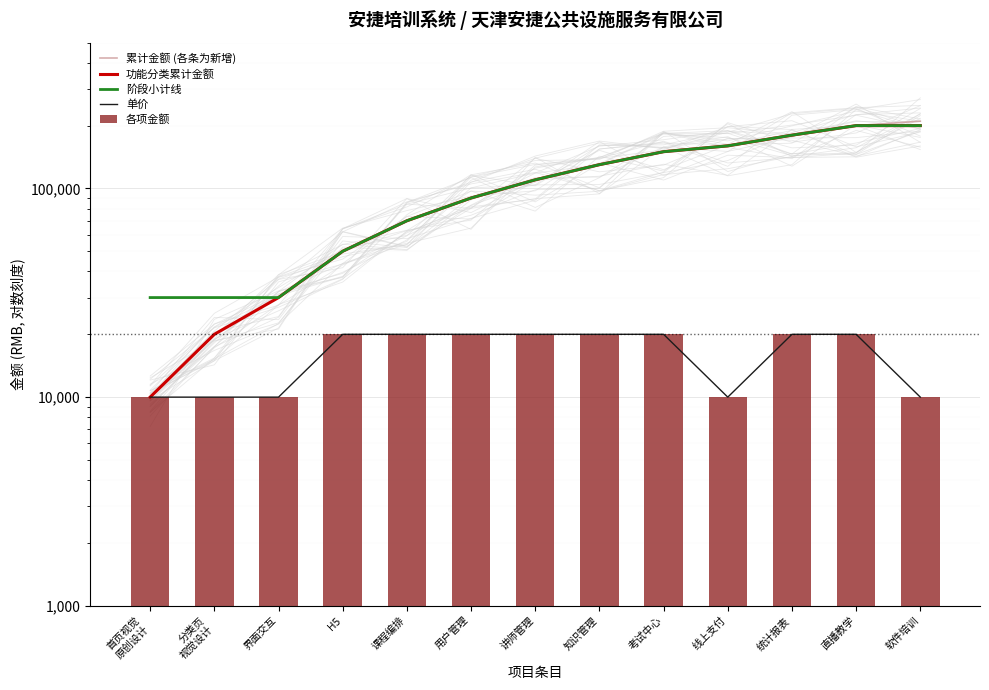

At which category is the sum across all series the highest?

直播教学